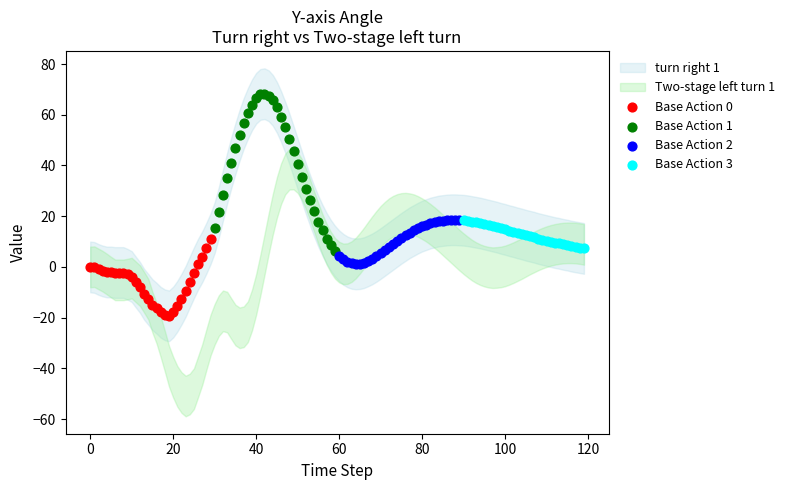

Which series reaches the minimum Y coordinate?

Base Action 0